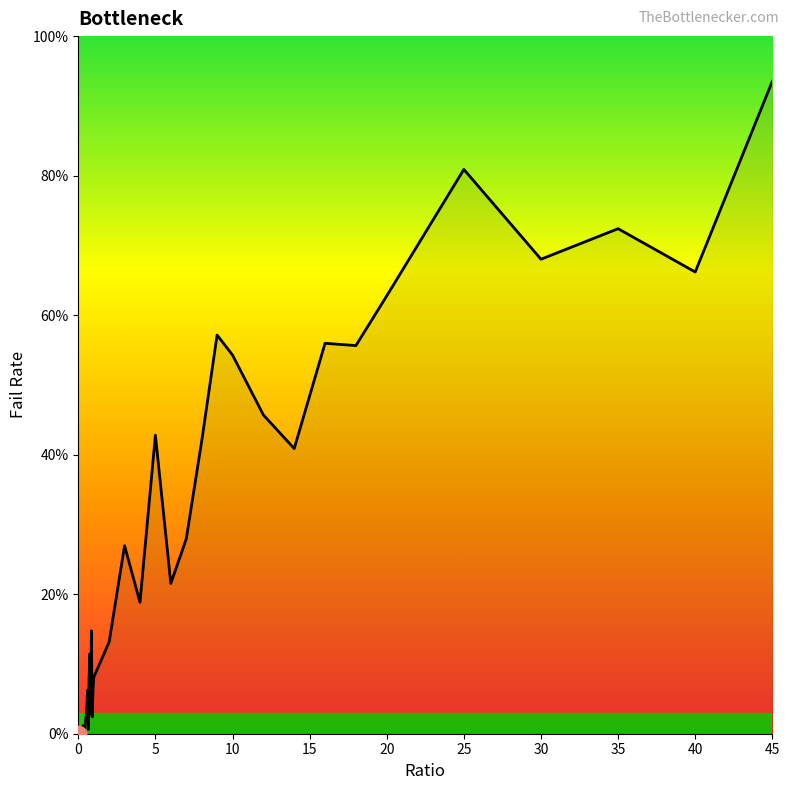

How many series are shown in this chart?

1